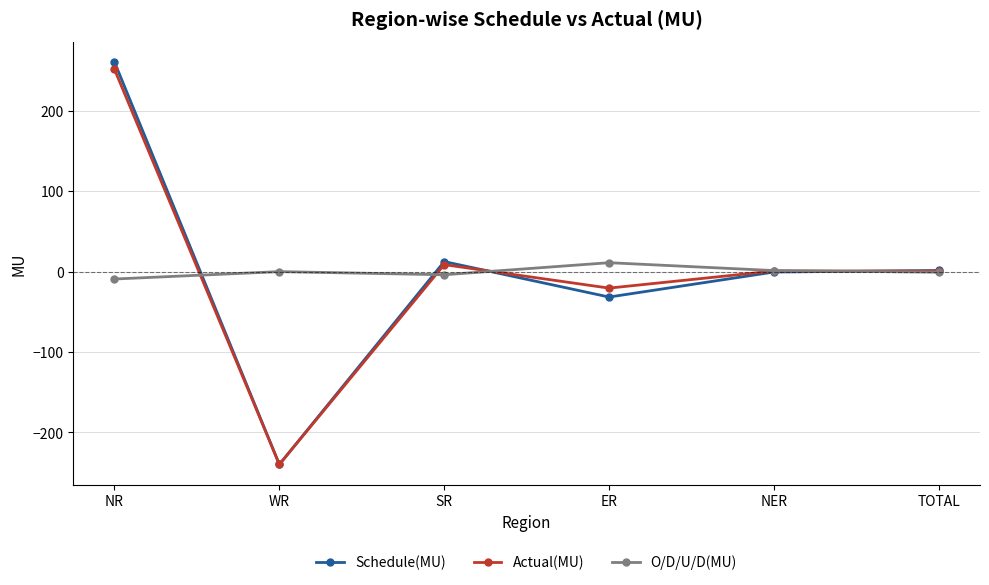

Where is the first local minimum for Actual(MU)?

WR